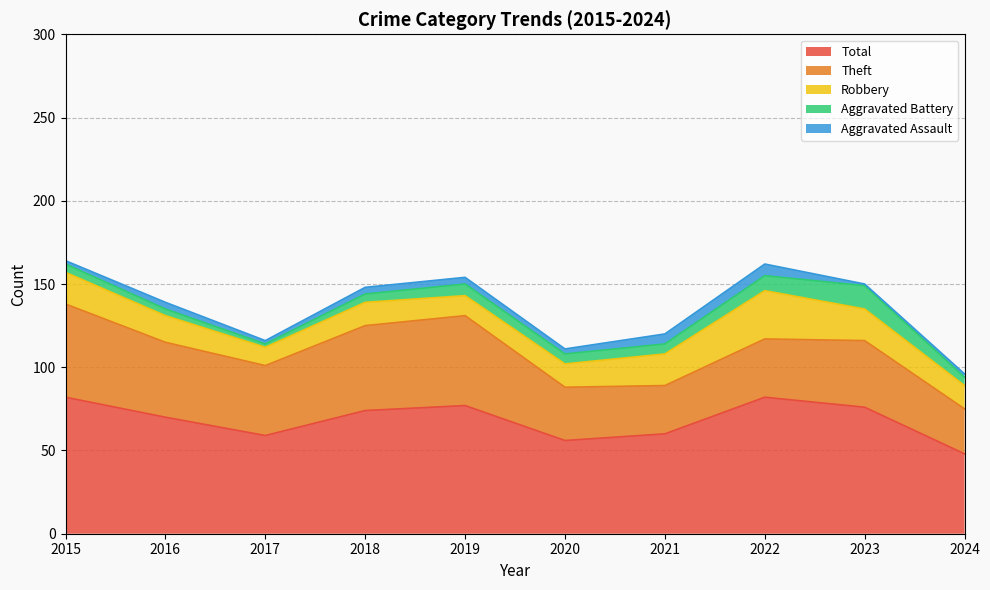

What is the value of the Aggravated Battery point at the 8th from the left?

9